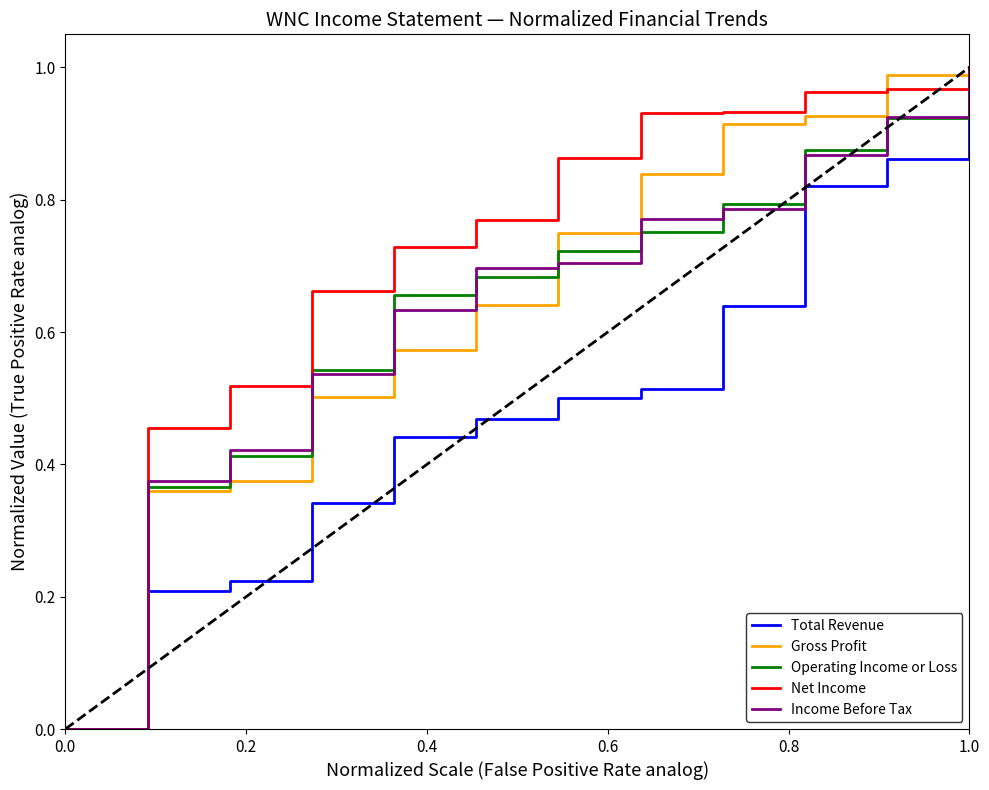

Does the chart have visible grid lines?

No